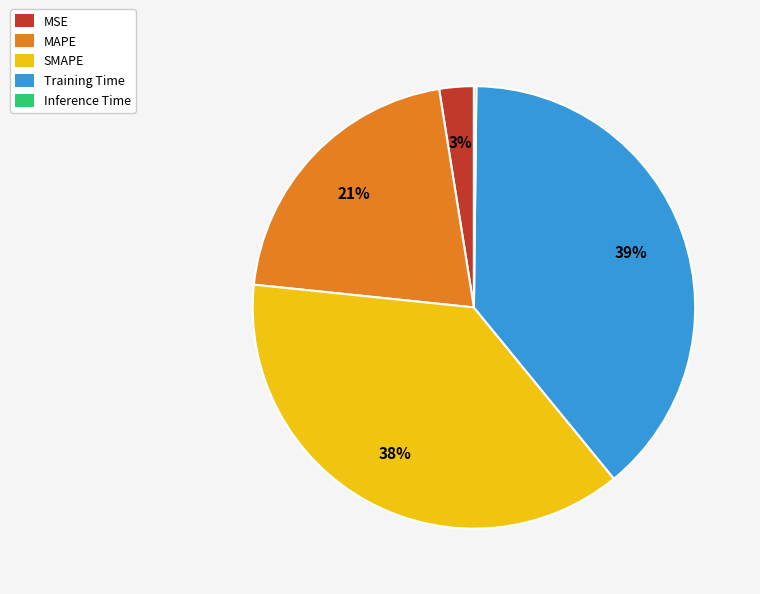

To the nearest percent, what is the difference between the largest and smallest slice percentages?

39%